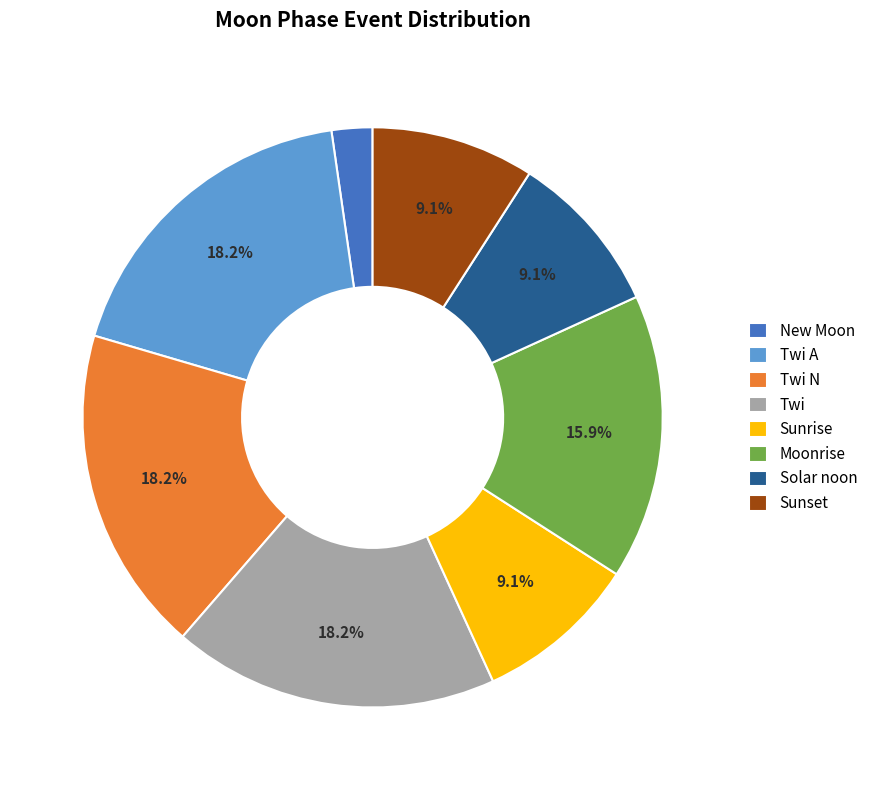

What is the ratio of the value at Sunrise to the value at Moonrise?

0.6